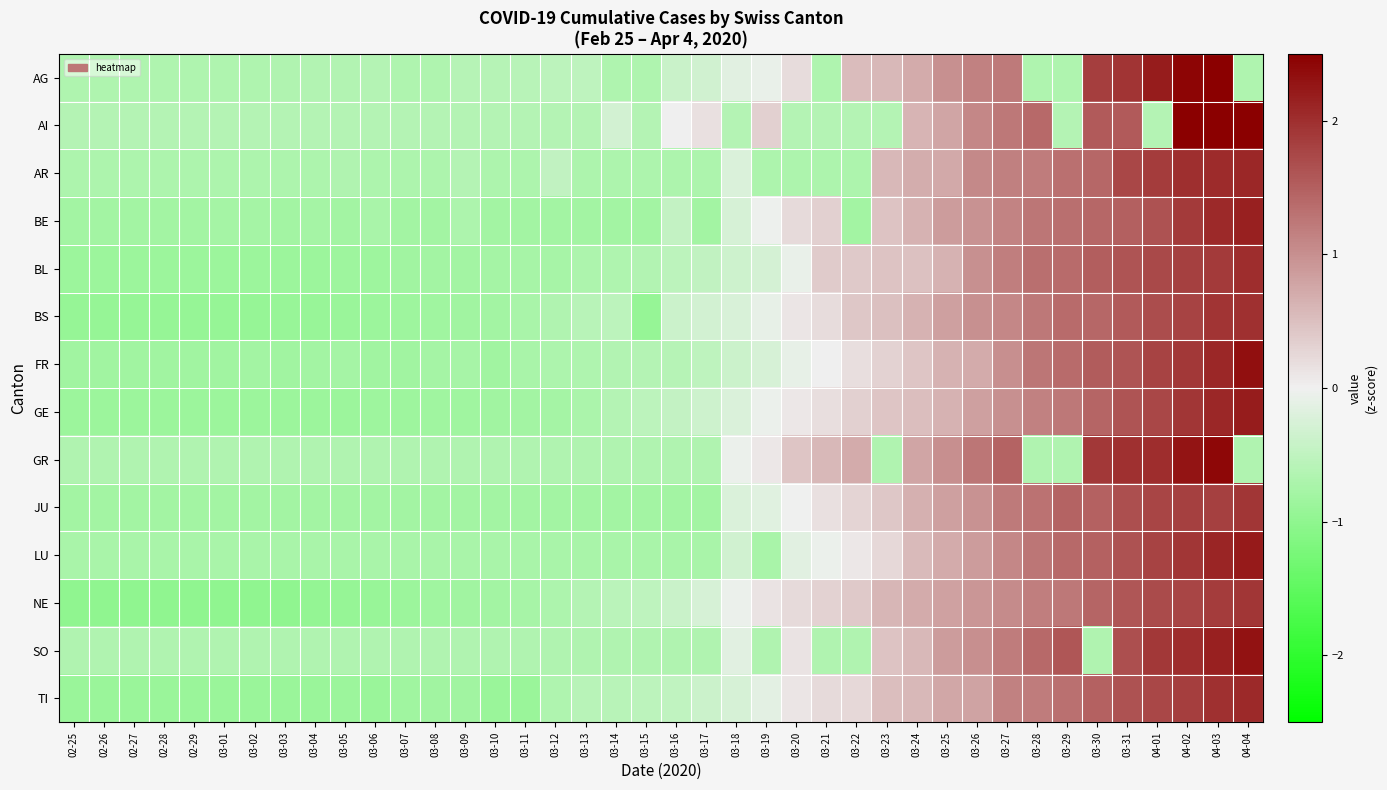

Reading left to right, list all the values displayed in this chart.

AG: 02-25=-0.7	02-26=-0.7	02-27=-0.7	02-28=-0.7	02-29=-0.7	03-01=-0.7	03-02=-0.7	03-03=-0.6	03-04=-0.6	03-05=-0.6	03-06=-0.6	03-07=-0.7	03-08=-0.7	03-09=-0.6	03-10=-0.6	03-11=-0.6	03-12=-0.5	03-13=-0.5	03-14=-0.7	03-15=-0.7	03-16=-0.4	03-17=-0.3	03-18=-0.1	03-19=-0.1	03-20=0.2	03-21=-0.7	03-22=0.5	03-23=0.6	03-24=0.7	03-25=1.0	03-26=1.2	03-27=1.2	03-28=-0.7	03-29=-0.7	03-30=1.8	03-31=1.9	04-01=2.2	04-02=2.4	04-03=2.6	04-04=-0.7
AI: 02-25=-0.6	02-26=-0.6	02-27=-0.6	02-28=-0.6	02-29=-0.6	03-01=-0.6	03-02=-0.6	03-03=-0.6	03-04=-0.6	03-05=-0.6	03-06=-0.6	03-07=-0.6	03-08=-0.6	03-09=-0.6	03-10=-0.6	03-11=-0.6	03-12=-0.6	03-13=-0.6	03-14=-0.3	03-15=-0.6	03-16=0.0	03-17=0.2	03-18=-0.6	03-19=0.3	03-20=-0.6	03-21=-0.6	03-22=-0.6	03-23=-0.6	03-24=0.6	03-25=0.8	03-26=1.1	03-27=1.2	03-28=1.4	03-29=-0.6	03-30=1.6	03-31=1.6	04-01=-0.6	04-02=2.5	04-03=2.5	04-04=2.6
AR: 02-25=-0.7	02-26=-0.7	02-27=-0.7	02-28=-0.7	02-29=-0.7	03-01=-0.7	03-02=-0.7	03-03=-0.7	03-04=-0.7	03-05=-0.6	03-06=-0.7	03-07=-0.7	03-08=-0.7	03-09=-0.6	03-10=-0.7	03-11=-0.7	03-12=-0.5	03-13=-0.7	03-14=-0.7	03-15=-0.7	03-16=-0.7	03-17=-0.7	03-18=-0.2	03-19=-0.7	03-20=-0.7	03-21=-0.7	03-22=-0.7	03-23=0.6	03-24=0.7	03-25=0.7	03-26=1.1	03-27=1.2	03-28=1.2	03-29=1.3	03-30=1.4	03-31=1.7	04-01=1.9	04-02=2.0	04-03=2.0	04-04=2.1
BE: 02-25=-0.8	02-26=-0.8	02-27=-0.8	02-28=-0.8	02-29=-0.8	03-01=-0.8	03-02=-0.8	03-03=-0.8	03-04=-0.8	03-05=-0.8	03-06=-0.7	03-07=-0.8	03-08=-0.8	03-09=-0.7	03-10=-0.8	03-11=-0.8	03-12=-0.8	03-13=-0.8	03-14=-0.8	03-15=-0.8	03-16=-0.5	03-17=-0.8	03-18=-0.3	03-19=-0.0	03-20=0.2	03-21=0.3	03-22=-0.8	03-23=0.5	03-24=0.6	03-25=0.9	03-26=1.0	03-27=1.1	03-28=1.3	03-29=1.3	03-30=1.4	03-31=1.5	04-01=1.6	04-02=1.9	04-03=2.1	04-04=2.2
BL: 02-25=-0.9	02-26=-0.9	02-27=-0.9	02-28=-0.9	02-29=-0.9	03-01=-0.9	03-02=-0.9	03-03=-0.9	03-04=-0.9	03-05=-0.8	03-06=-0.8	03-07=-0.8	03-08=-0.8	03-09=-0.8	03-10=-0.8	03-11=-0.8	03-12=-0.8	03-13=-0.7	03-14=-0.7	03-15=-0.6	03-16=-0.5	03-17=-0.5	03-18=-0.4	03-19=-0.3	03-20=-0.1	03-21=0.4	03-22=0.4	03-23=0.5	03-24=0.5	03-25=0.6	03-26=1.0	03-27=1.2	03-28=1.3	03-29=1.4	03-30=1.5	03-31=1.6	04-01=1.7	04-02=1.8	04-03=1.9	04-04=2.0
BS: 02-25=-0.9	02-26=-0.9	02-27=-0.9	02-28=-0.9	02-29=-0.9	03-01=-0.9	03-02=-0.9	03-03=-0.9	03-04=-0.9	03-05=-0.9	03-06=-0.9	03-07=-0.8	03-08=-0.8	03-09=-0.8	03-10=-0.8	03-11=-0.7	03-12=-0.6	03-13=-0.6	03-14=-0.5	03-15=-0.9	03-16=-0.4	03-17=-0.3	03-18=-0.2	03-19=-0.1	03-20=0.1	03-21=0.2	03-22=0.4	03-23=0.5	03-24=0.6	03-25=0.8	03-26=1.0	03-27=1.1	03-28=1.2	03-29=1.4	03-30=1.4	03-31=1.6	04-01=1.7	04-02=1.8	04-03=1.9	04-04=2.0
FR: 02-25=-0.8	02-26=-0.8	02-27=-0.8	02-28=-0.8	02-29=-0.8	03-01=-0.8	03-02=-0.8	03-03=-0.8	03-04=-0.8	03-05=-0.8	03-06=-0.8	03-07=-0.8	03-08=-0.8	03-09=-0.8	03-10=-0.8	03-11=-0.7	03-12=-0.7	03-13=-0.7	03-14=-0.6	03-15=-0.6	03-16=-0.6	03-17=-0.5	03-18=-0.4	03-19=-0.3	03-20=-0.1	03-21=0.0	03-22=0.2	03-23=0.3	03-24=0.4	03-25=0.6	03-26=0.7	03-27=1.0	03-28=1.3	03-29=1.4	03-30=1.5	03-31=1.6	04-01=1.8	04-02=1.9	04-03=2.1	04-04=2.3
GE: 02-25=-0.9	02-26=-0.9	02-27=-0.9	02-28=-0.9	02-29=-0.9	03-01=-0.9	03-02=-0.9	03-03=-0.9	03-04=-0.9	03-05=-0.9	03-06=-0.9	03-07=-0.8	03-08=-0.8	03-09=-0.8	03-10=-0.8	03-11=-0.8	03-12=-0.8	03-13=-0.7	03-14=-0.6	03-15=-0.5	03-16=-0.5	03-17=-0.4	03-18=-0.2	03-19=-0.0	03-20=0.1	03-21=0.2	03-22=0.3	03-23=0.4	03-24=0.5	03-25=0.6	03-26=0.8	03-27=1.0	03-28=1.2	03-29=1.2	03-30=1.4	03-31=1.6	04-01=1.8	04-02=1.9	04-03=2.1	04-04=2.2
GR: 02-25=-0.6	02-26=-0.6	02-27=-0.6	02-28=-0.6	02-29=-0.6	03-01=-0.6	03-02=-0.6	03-03=-0.6	03-04=-0.6	03-05=-0.6	03-06=-0.6	03-07=-0.6	03-08=-0.6	03-09=-0.6	03-10=-0.6	03-11=-0.6	03-12=-0.6	03-13=-0.6	03-14=-0.6	03-15=-0.6	03-16=-0.6	03-17=-0.6	03-18=-0.1	03-19=0.1	03-20=0.4	03-21=0.6	03-22=0.7	03-23=-0.6	03-24=0.8	03-25=1.0	03-26=1.3	03-27=1.5	03-28=-0.6	03-29=-0.6	03-30=1.9	03-31=2.0	04-01=2.0	04-02=2.3	04-03=2.4	04-04=-0.6
JU: 02-25=-0.8	02-26=-0.8	02-27=-0.8	02-28=-0.8	02-29=-0.8	03-01=-0.8	03-02=-0.8	03-03=-0.8	03-04=-0.8	03-05=-0.8	03-06=-0.8	03-07=-0.8	03-08=-0.8	03-09=-0.8	03-10=-0.8	03-11=-0.8	03-12=-0.8	03-13=-0.8	03-14=-0.8	03-15=-0.8	03-16=-0.8	03-17=-0.8	03-18=-0.2	03-19=-0.2	03-20=-0.0	03-21=0.2	03-22=0.3	03-23=0.4	03-24=0.7	03-25=0.8	03-26=1.0	03-27=1.2	03-28=1.3	03-29=1.4	03-30=1.5	03-31=1.7	04-01=1.8	04-02=1.8	04-03=1.8	04-04=1.9
LU: 02-25=-0.7	02-26=-0.7	02-27=-0.7	02-28=-0.7	02-29=-0.7	03-01=-0.7	03-02=-0.7	03-03=-0.7	03-04=-0.7	03-05=-0.7	03-06=-0.7	03-07=-0.7	03-08=-0.7	03-09=-0.7	03-10=-0.7	03-11=-0.7	03-12=-0.7	03-13=-0.7	03-14=-0.7	03-15=-0.7	03-16=-0.7	03-17=-0.7	03-18=-0.3	03-19=-0.7	03-20=-0.2	03-21=-0.0	03-22=0.1	03-23=0.3	03-24=0.6	03-25=0.7	03-26=0.9	03-27=1.1	03-28=1.3	03-29=1.4	03-30=1.5	03-31=1.6	04-01=1.8	04-02=1.9	04-03=2.1	04-04=2.2
NE: 02-25=-1.0	02-26=-1.0	02-27=-1.0	02-28=-1.0	02-29=-1.0	03-01=-1.0	03-02=-1.0	03-03=-1.0	03-04=-0.9	03-05=-0.9	03-06=-0.9	03-07=-0.9	03-08=-0.8	03-09=-0.8	03-10=-0.8	03-11=-0.8	03-12=-0.7	03-13=-0.6	03-14=-0.6	03-15=-0.5	03-16=-0.4	03-17=-0.3	03-18=-0.1	03-19=0.1	03-20=0.2	03-21=0.3	03-22=0.4	03-23=0.6	03-24=0.7	03-25=0.8	03-26=0.9	03-27=1.0	03-28=1.2	03-29=1.2	03-30=1.4	03-31=1.6	04-01=1.7	04-02=1.8	04-03=1.9	04-04=1.9
SO: 02-25=-0.7	02-26=-0.7	02-27=-0.7	02-28=-0.7	02-29=-0.7	03-01=-0.7	03-02=-0.7	03-03=-0.7	03-04=-0.7	03-05=-0.7	03-06=-0.6	03-07=-0.7	03-08=-0.7	03-09=-0.7	03-10=-0.7	03-11=-0.7	03-12=-0.7	03-13=-0.7	03-14=-0.7	03-15=-0.7	03-16=-0.7	03-17=-0.7	03-18=-0.1	03-19=-0.7	03-20=0.1	03-21=-0.7	03-22=-0.7	03-23=0.5	03-24=0.6	03-25=0.9	03-26=1.0	03-27=1.2	03-28=1.4	03-29=1.6	03-30=-0.7	03-31=1.7	04-01=1.9	04-02=2.0	04-03=2.1	04-04=2.3
TI: 02-25=-0.9	02-26=-0.9	02-27=-0.9	02-28=-0.9	02-29=-0.9	03-01=-0.9	03-02=-0.9	03-03=-0.9	03-04=-0.9	03-05=-0.9	03-06=-0.9	03-07=-0.8	03-08=-0.8	03-09=-0.8	03-10=-0.9	03-11=-0.9	03-12=-0.7	03-13=-0.6	03-14=-0.6	03-15=-0.5	03-16=-0.5	03-17=-0.4	03-18=-0.3	03-19=-0.1	03-20=0.1	03-21=0.2	03-22=0.2	03-23=0.5	03-24=0.6	03-25=0.7	03-26=0.8	03-27=1.1	03-28=1.2	03-29=1.3	03-30=1.5	03-31=1.6	04-01=1.8	04-02=1.8	04-03=2.0	04-04=2.1